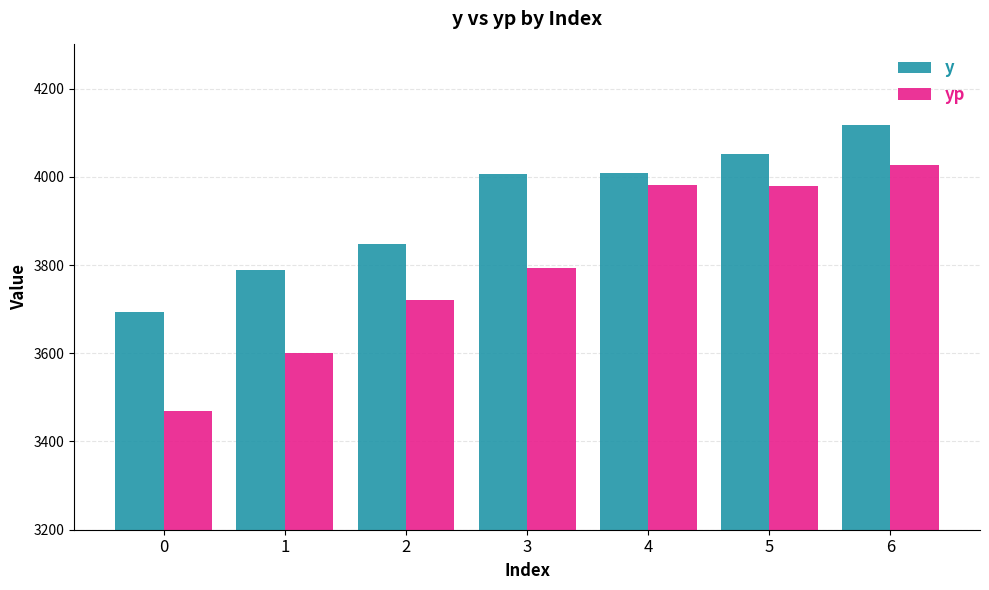

What is the difference between the maximum and second lowest values in the y series?

329.9